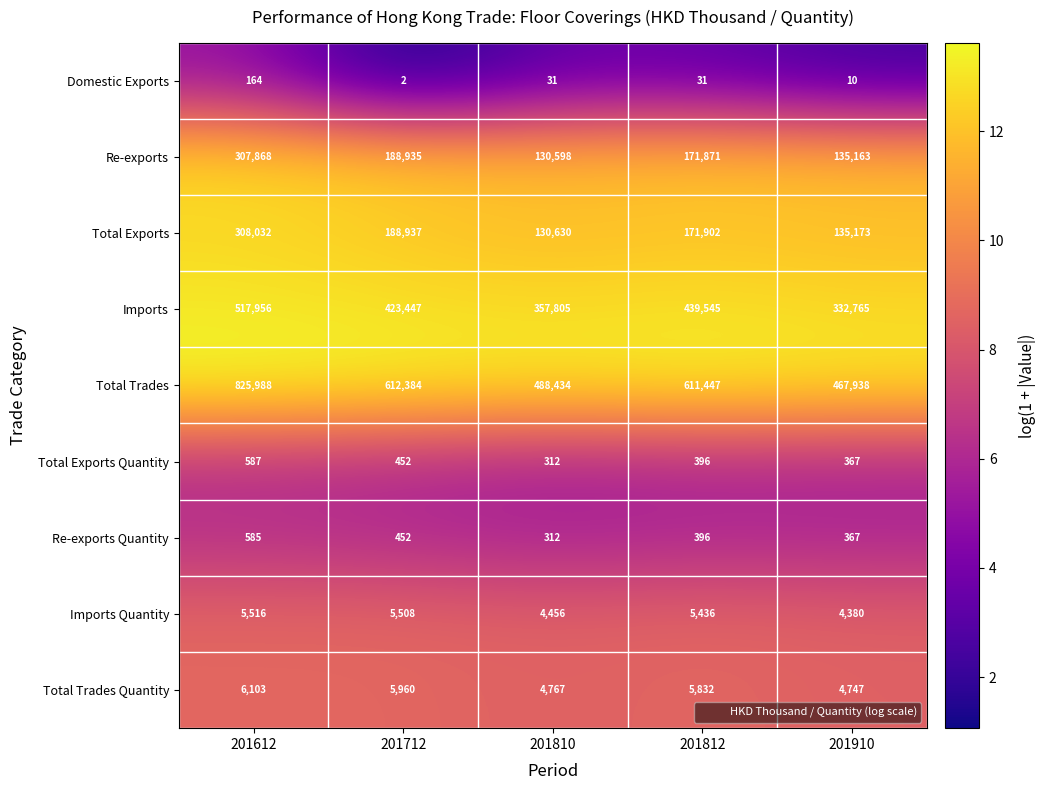

What is the difference between the Re-exports values at 201812 and 201712?

17064